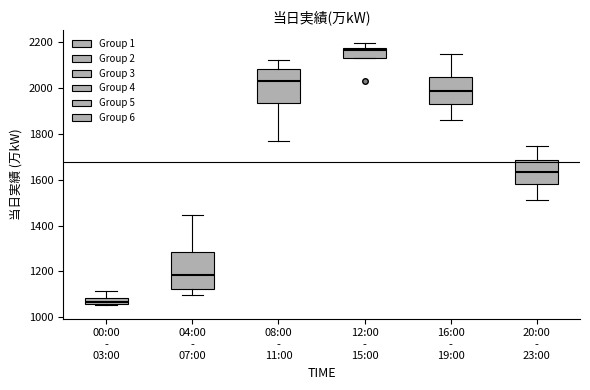

Where does the median line of the box for 20:00 - 23:00 sit on the y-axis? The values are not printed on the chart, so give them approximately, as read against the axis.

1640